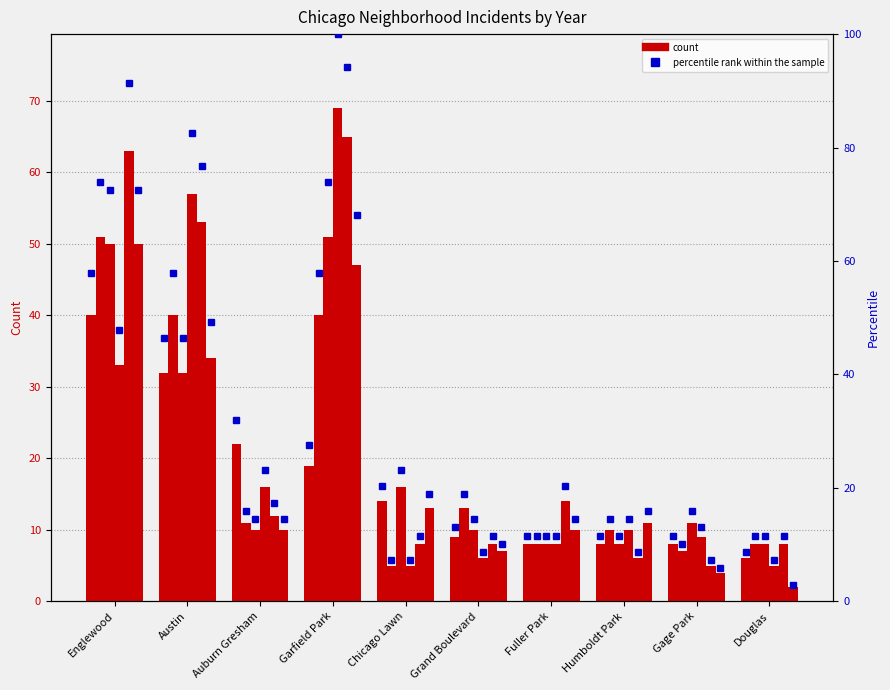

The value of 2020 at Fuller Park is 10.0. True or false?

True